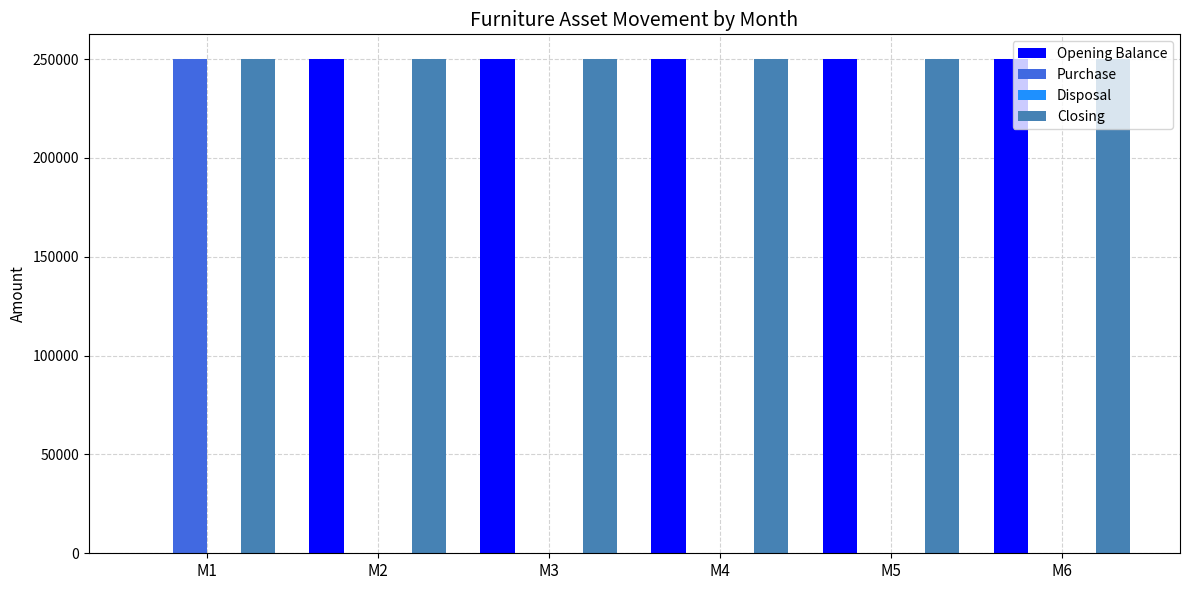

What is the highest value of the Opening Balance series?

250000